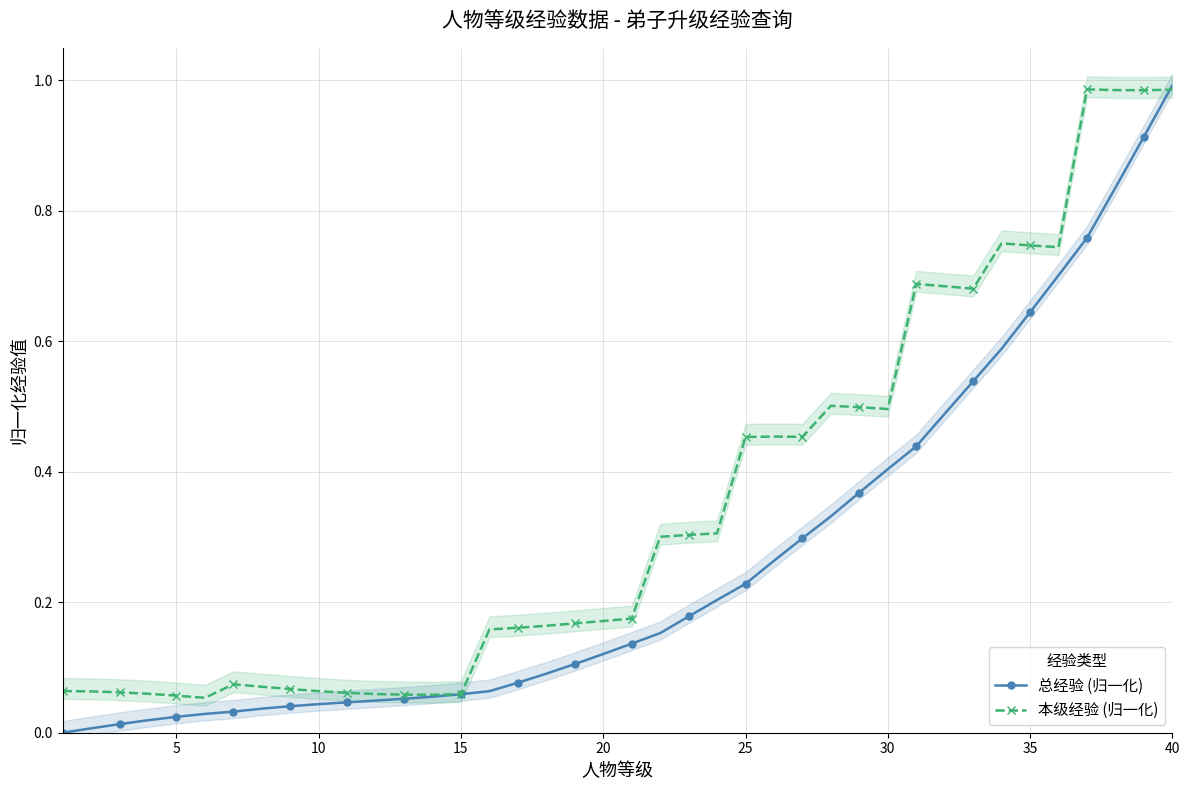

The 本级经验 (归一化) series shows 0.5 at 30. True or false?

True